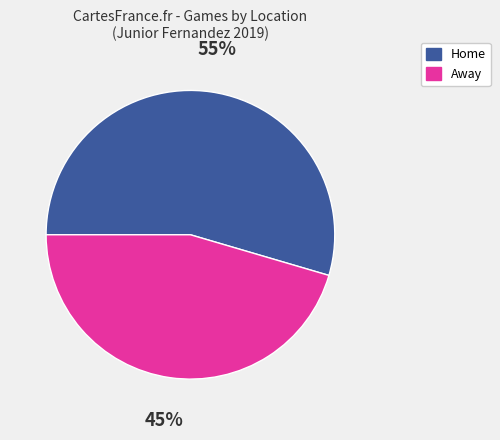

Is it true that Home is 41% of the pie?

False